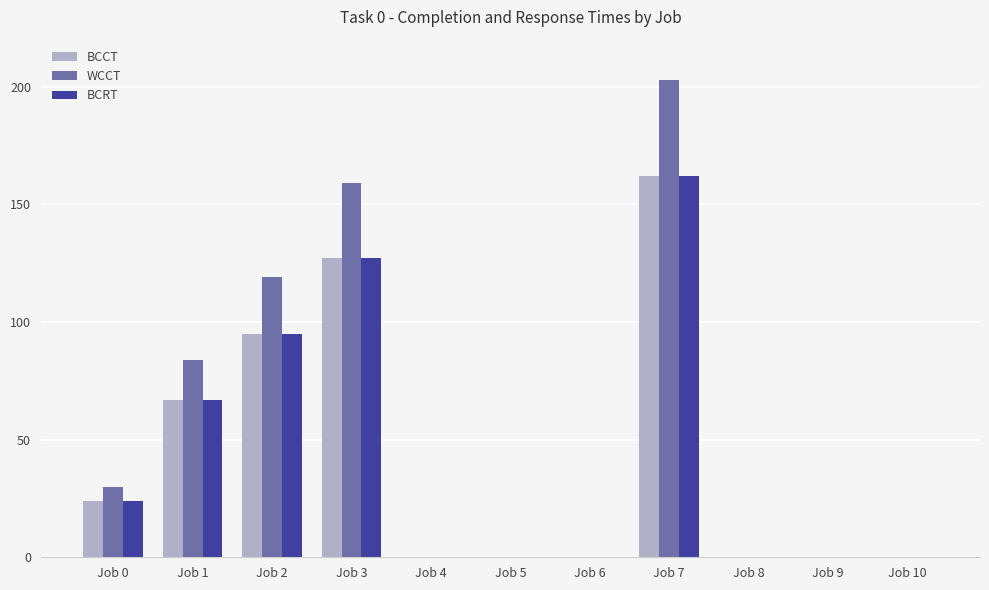

Reading left to right, what are all the values shown in this chart?

BCCT: 24	67	95	127	0	0	0	162	0	0	0
WCCT: 30	84	119	159	0	0	0	203	0	0	0
BCRT: 24	67	95	127	0	0	0	162	0	0	0